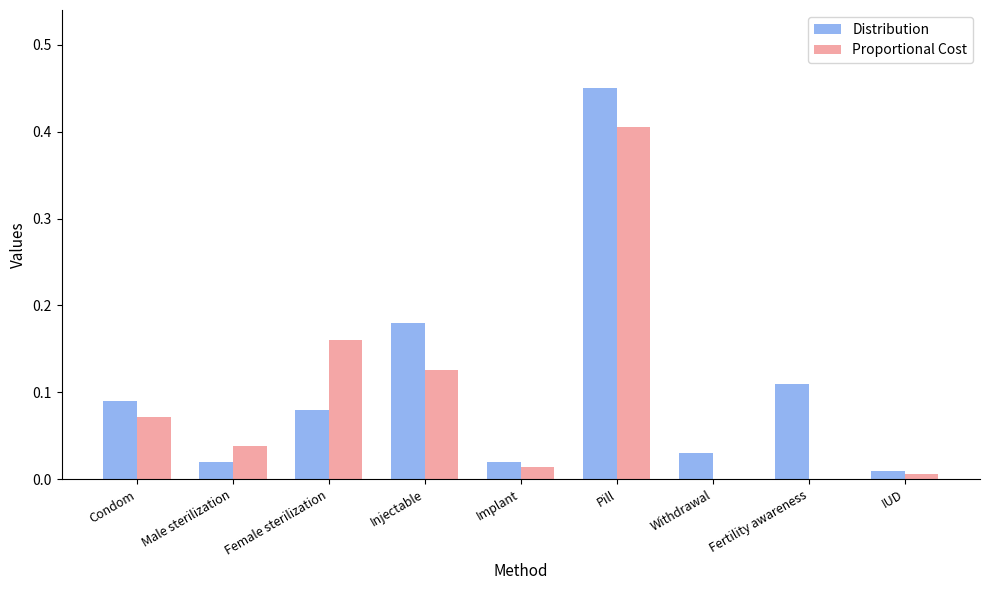

What is the sum of all Distribution values?

1.0